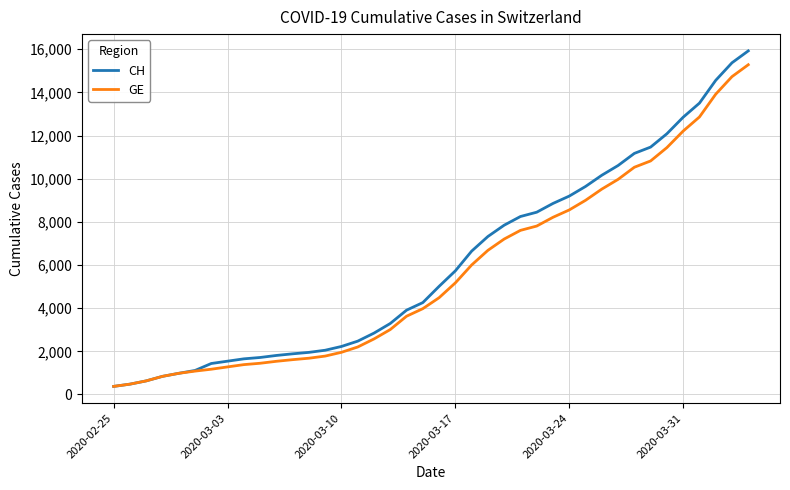

Which series has the widest spread of values?

CH